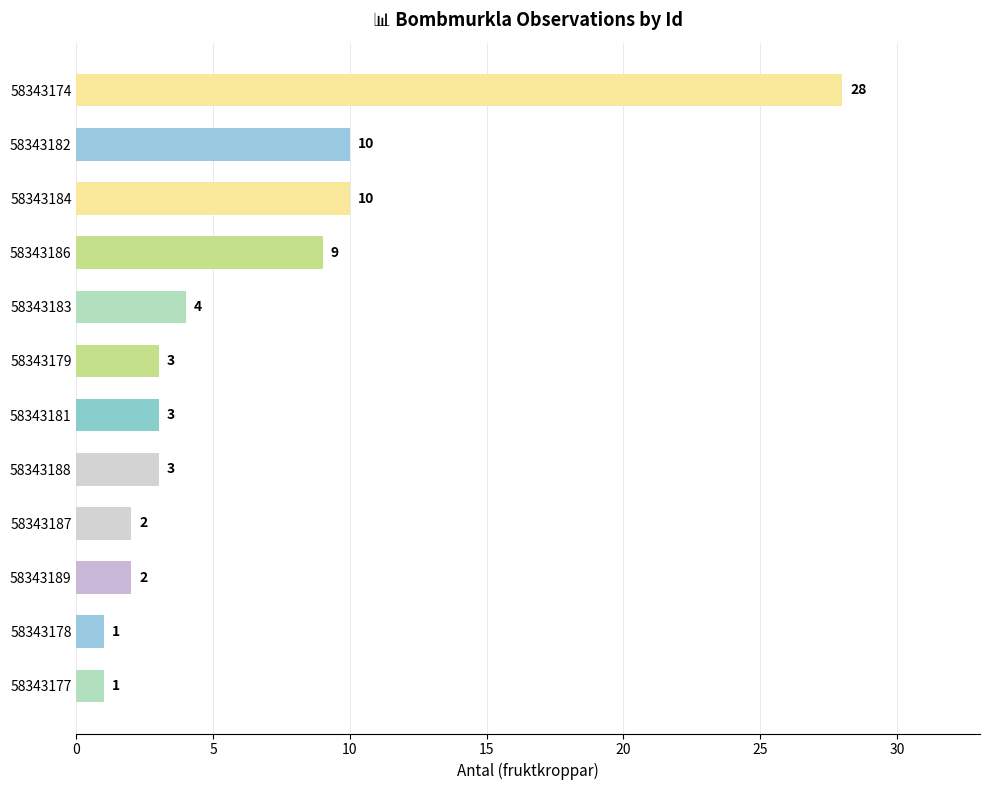

What is the maximum value shown in the chart?

28